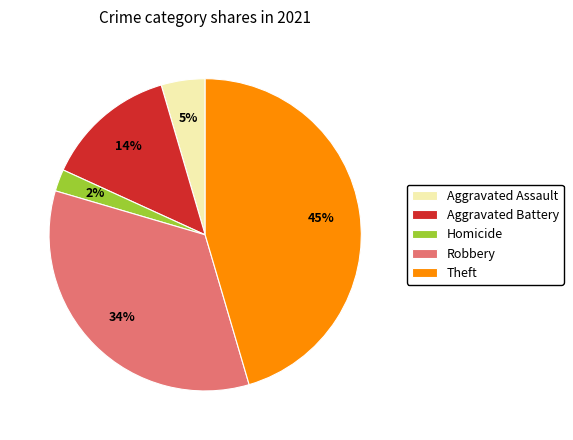

Rank the categories by value from lowest to highest.

Homicide, Aggravated Assault, Aggravated Battery, Robbery, Theft